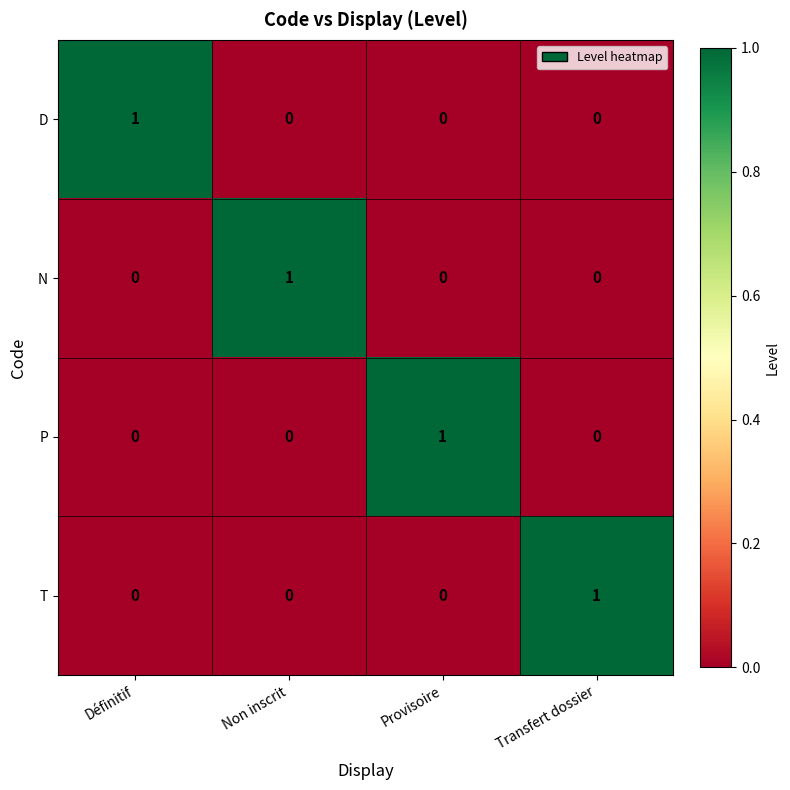

At which label does N reach its peak?

Non inscrit